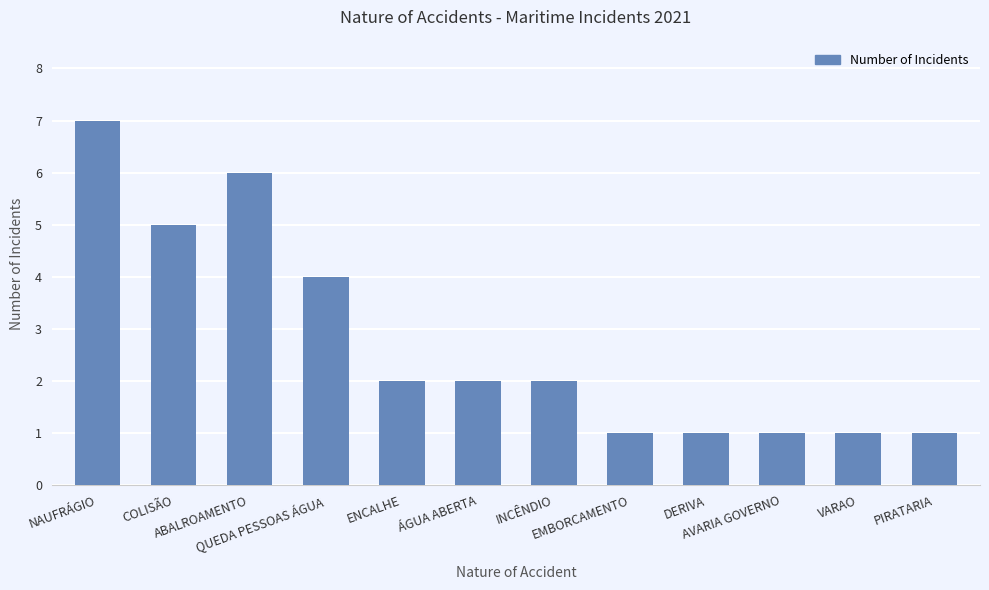

At which label is the value closest to 4?

QUEDA PESSOAS ÁGUA